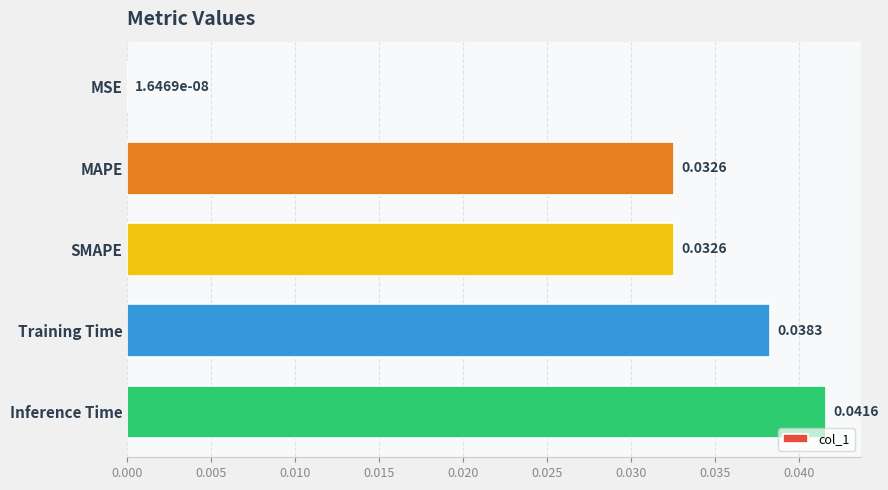

Count the number of categories in the chart.

5